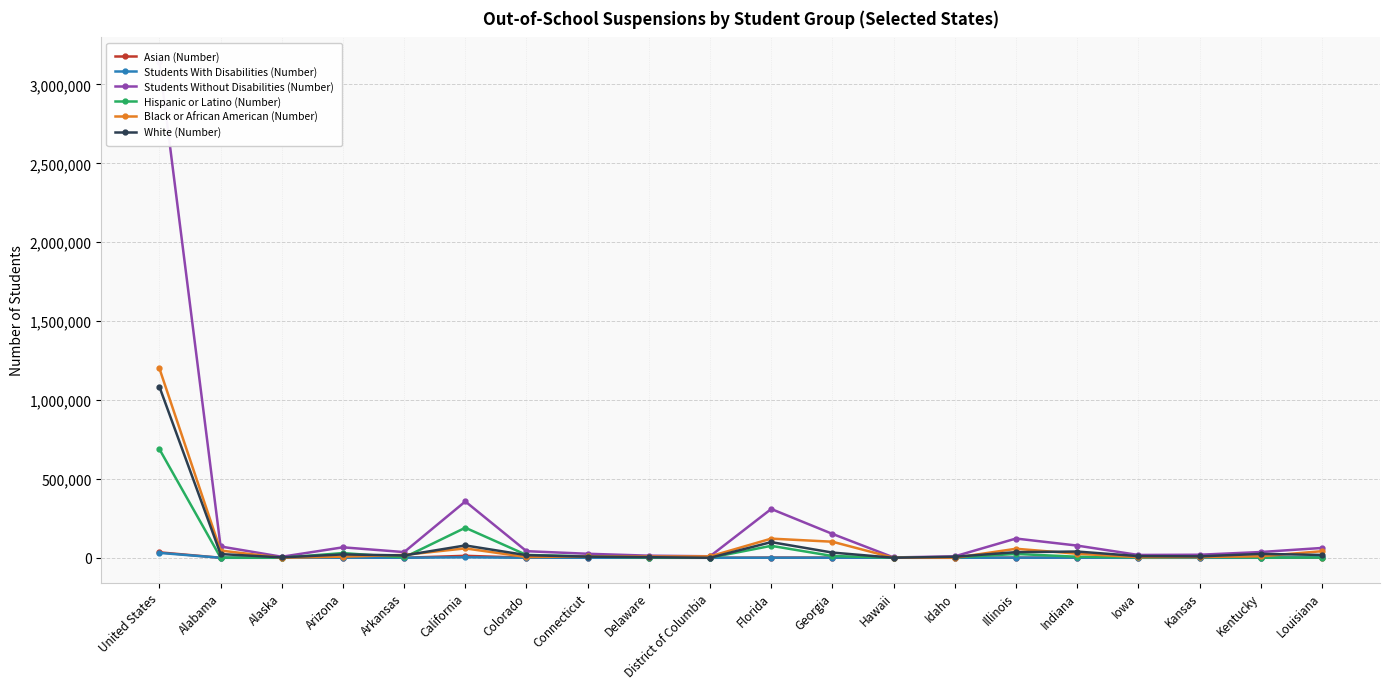

How many interior local peaks does the Students Without Disabilities (Number) series have?

4